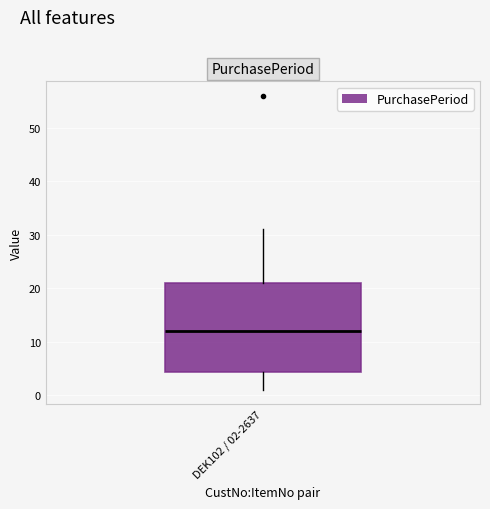

Transcribe this box plot: give where the median line is, the range the box spans, and where the two whiskers end, as read against the y-axis. The values are not printed on the chart, so give them approximately, as read against the axis.

median 12, box 4 to 21, whiskers 1 to 31